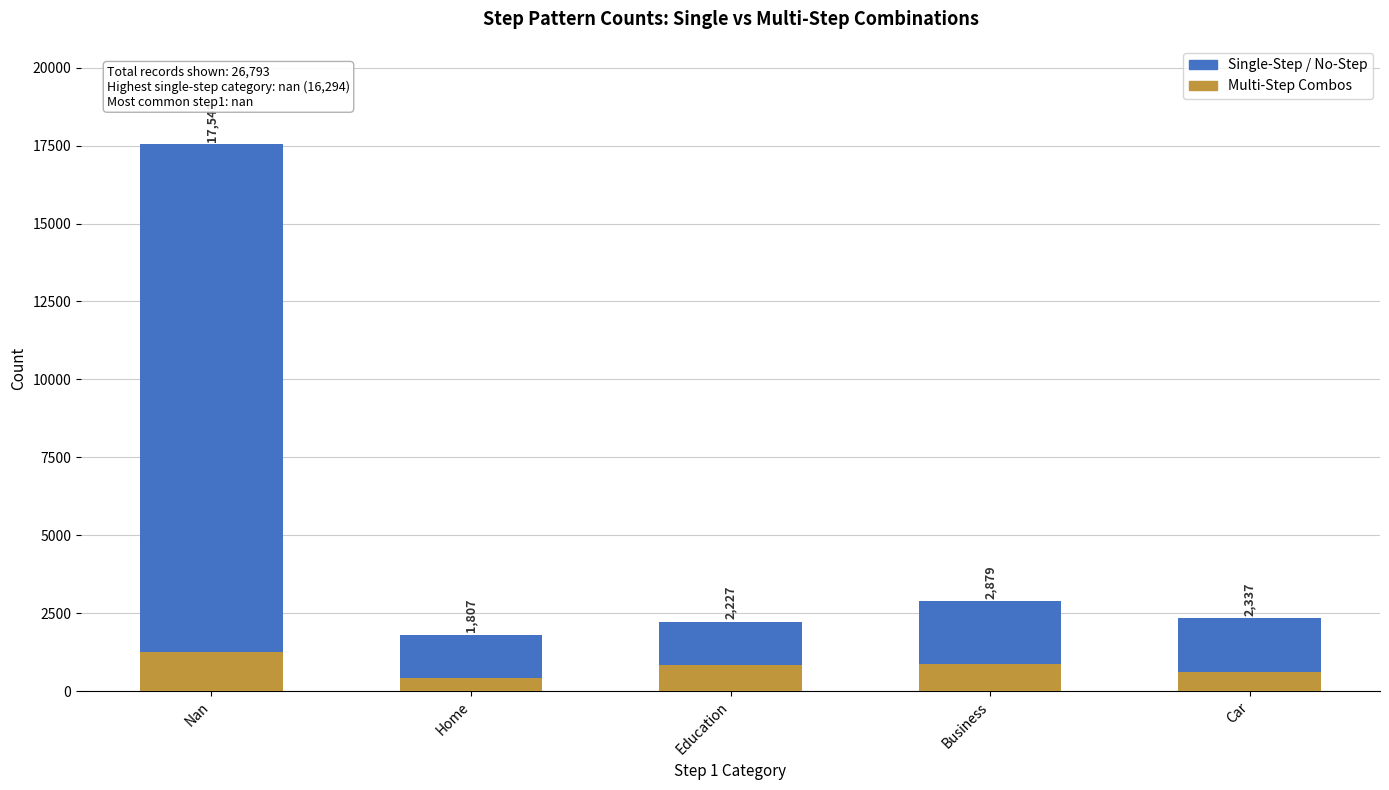

Does the chart contain stacked bars?

Yes